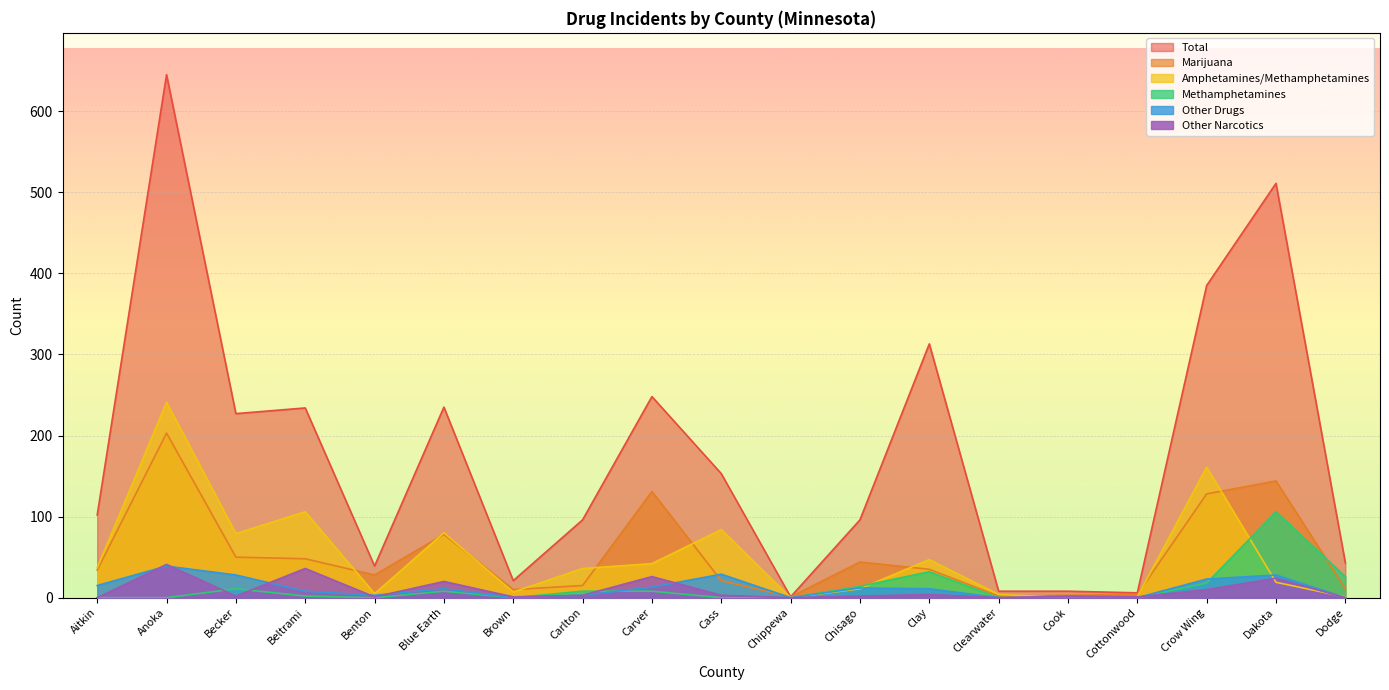

What is the average value of the Total series?

177